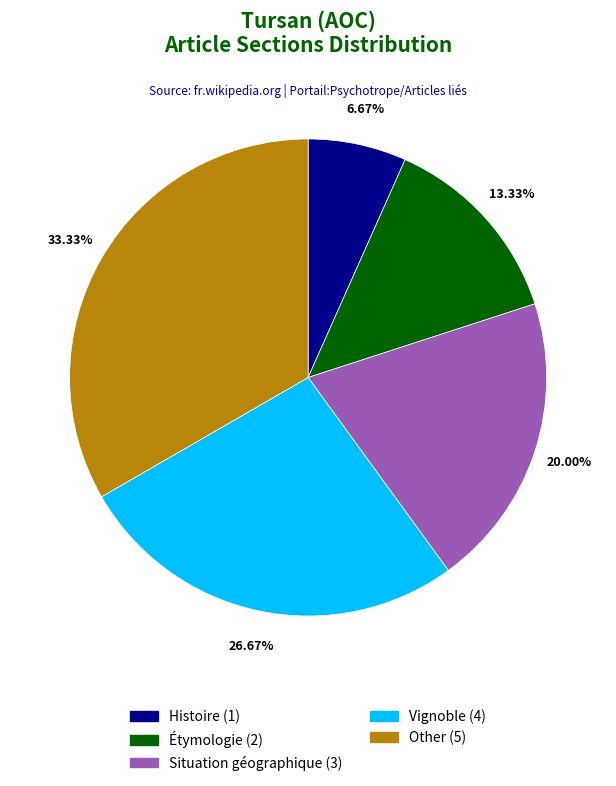

Count the number of slices in the pie.

5